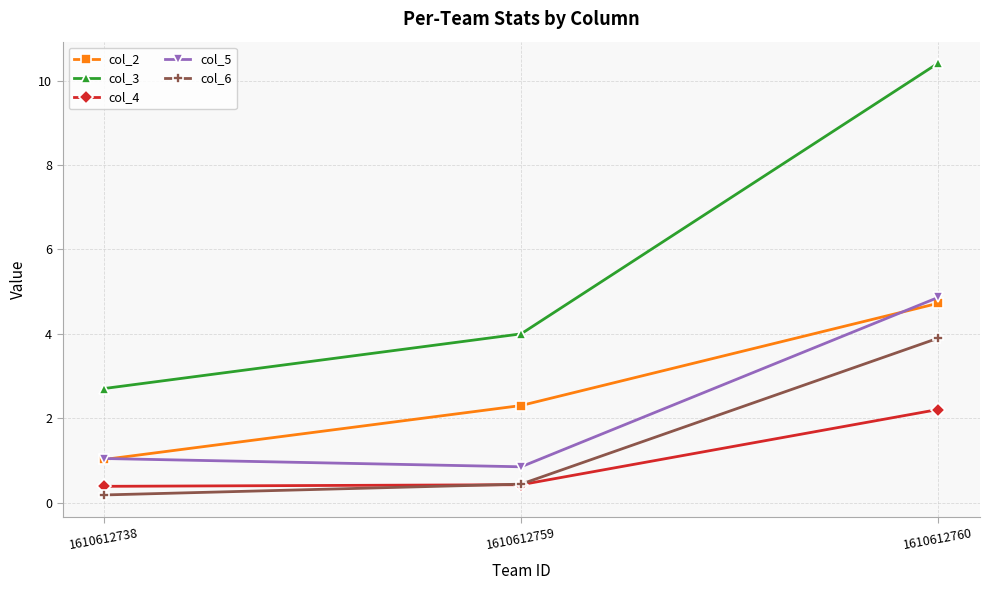

What are all the series names shown in the legend?

col_2, col_3, col_4, col_5, col_6